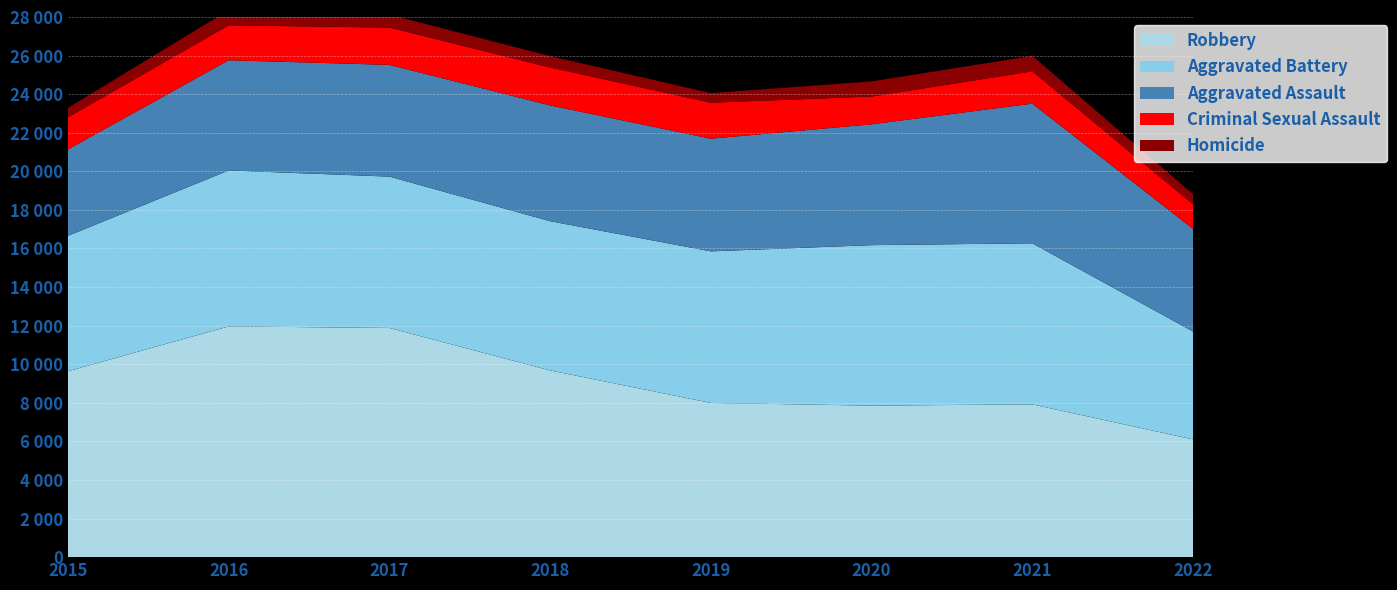

Reading right to left, extract all data points from this chart.

Robbery: 6103	7920	7855	7994	9679	11880	11960	9638
Aggravated Battery: 5592	8348	8319	7857	7735	7845	8085	7018
Aggravated Assault: 5322	7241	6263	5840	6001	5793	5712	4480
Criminal Sexual Assault: 1272	1674	1440	1866	1967	1933	1813	1660
Homicide: 521	801	785	498	589	672	786	496